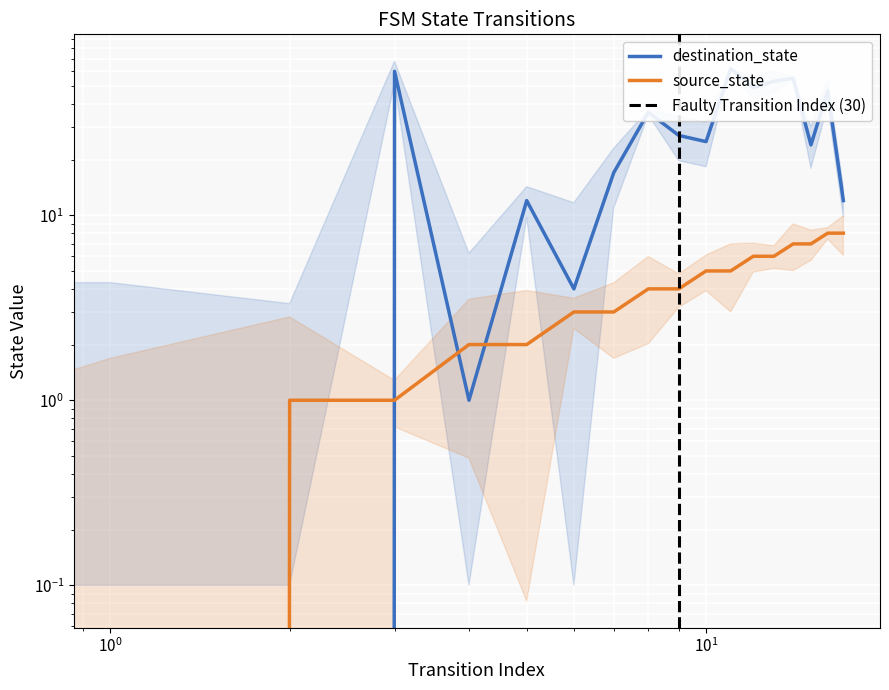

What is the sum of all destination_state values?

498